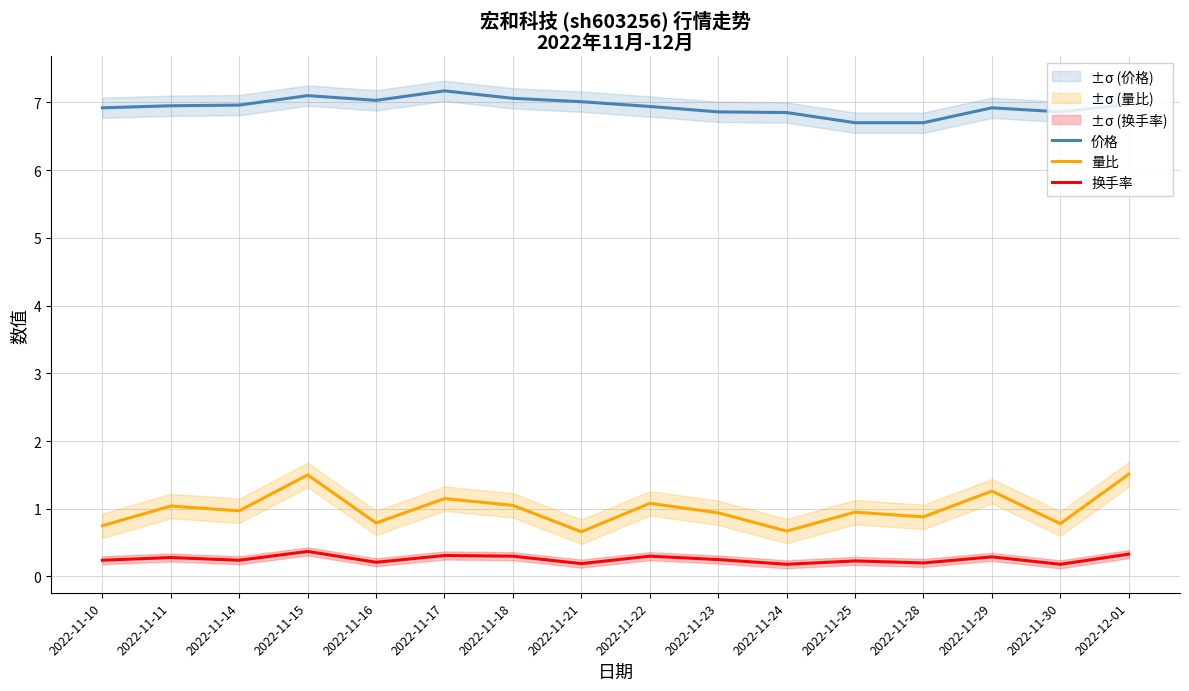

Does the chart display data point markers on the line(s)?

No